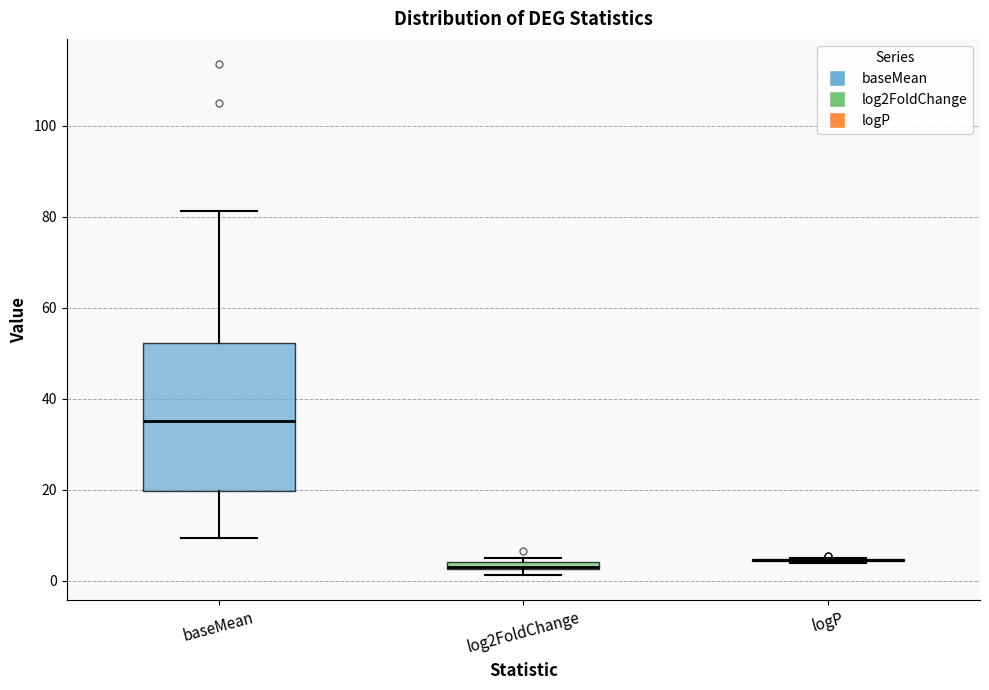

Comparing the boxes themselves (not the whiskers), which one is the tallest?

baseMean